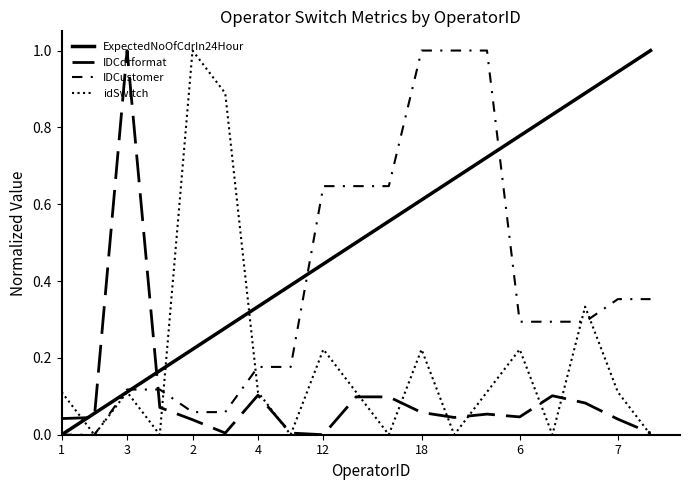

At how many categories does at least one series exceed 0?

19